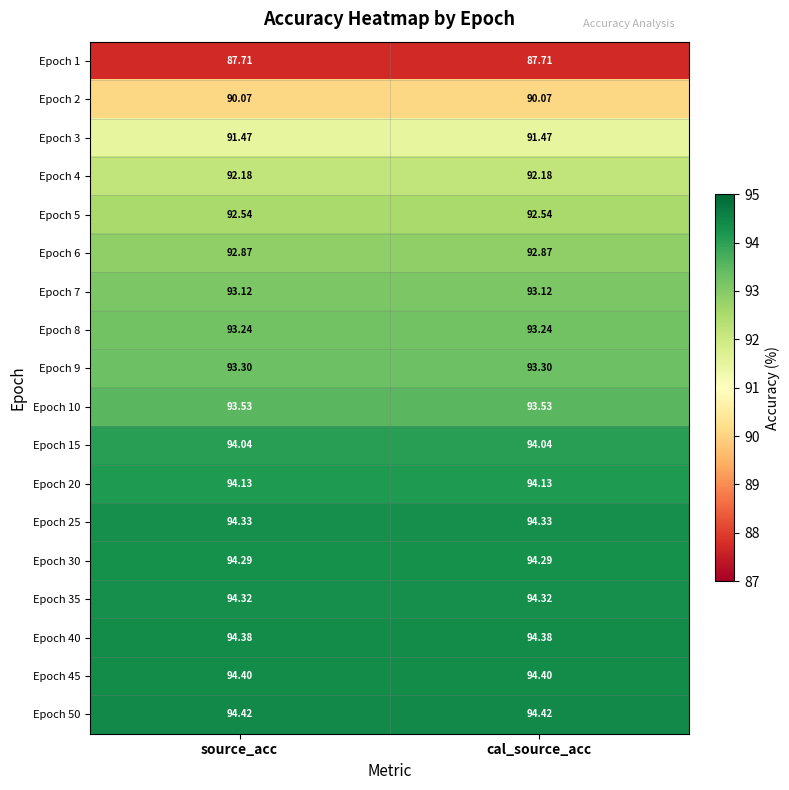

Is the value of Epoch 25 at cal_source_acc greater than the value of Epoch 6 at source_acc?

Yes